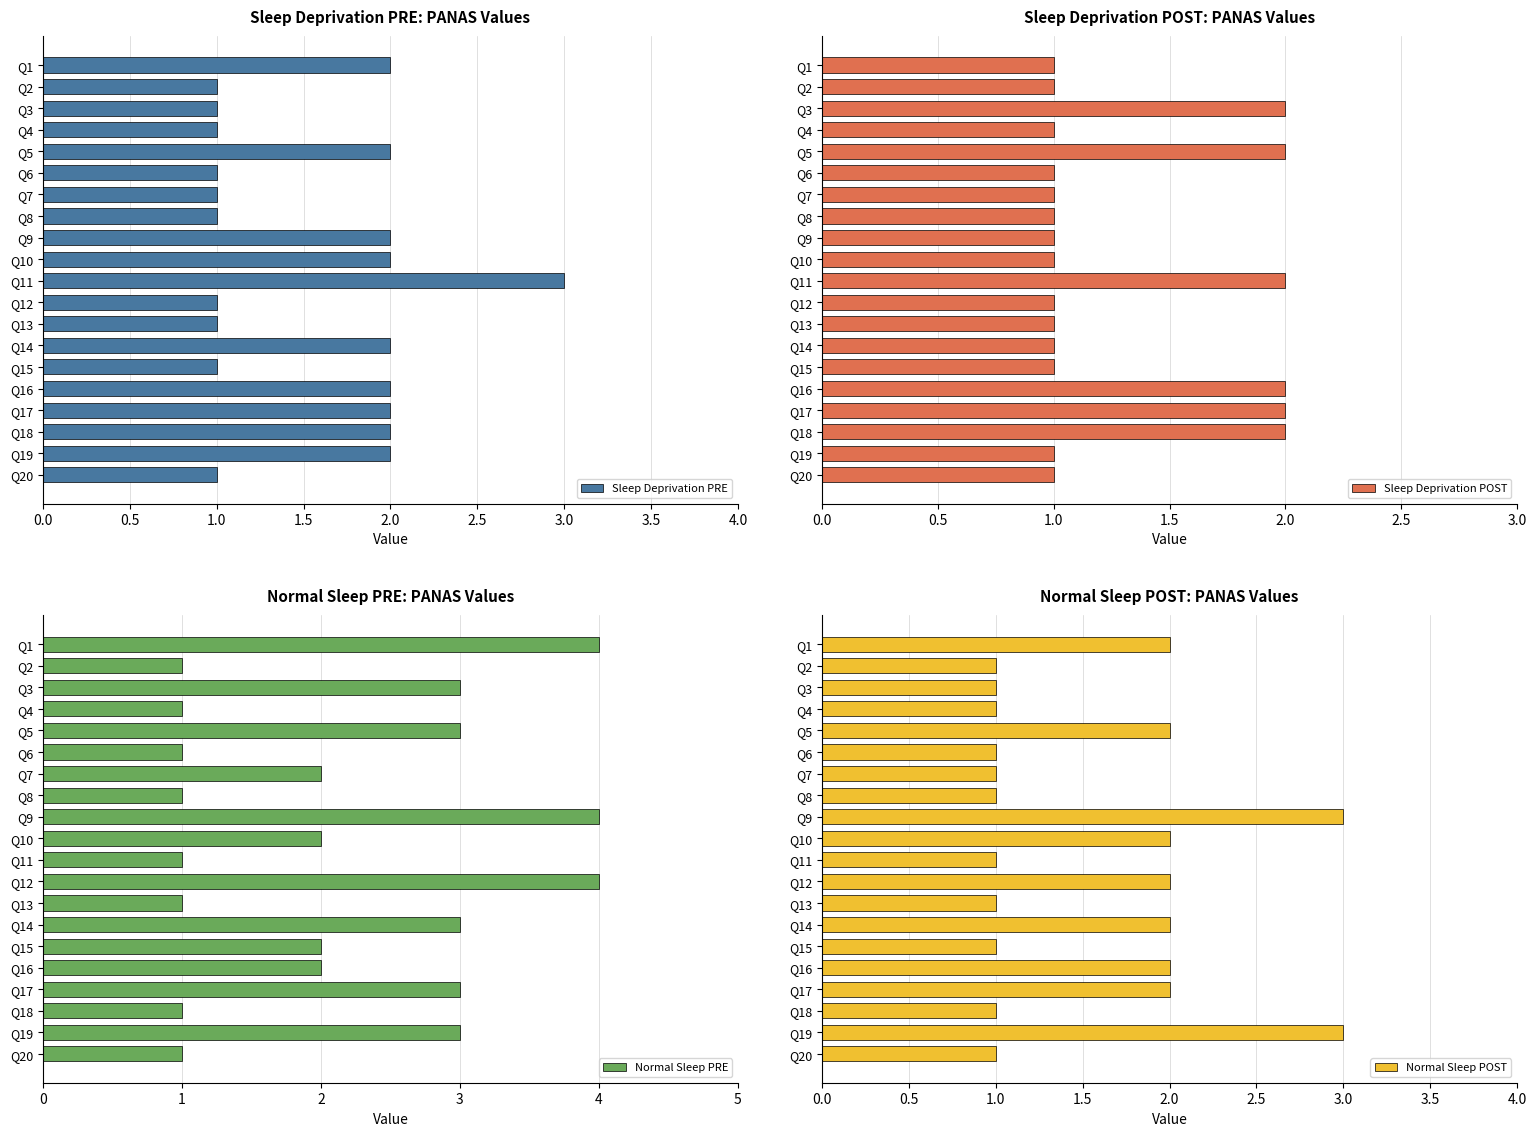

True or false: Sleep Deprivation PRE has a value of 3 at Q16.

False